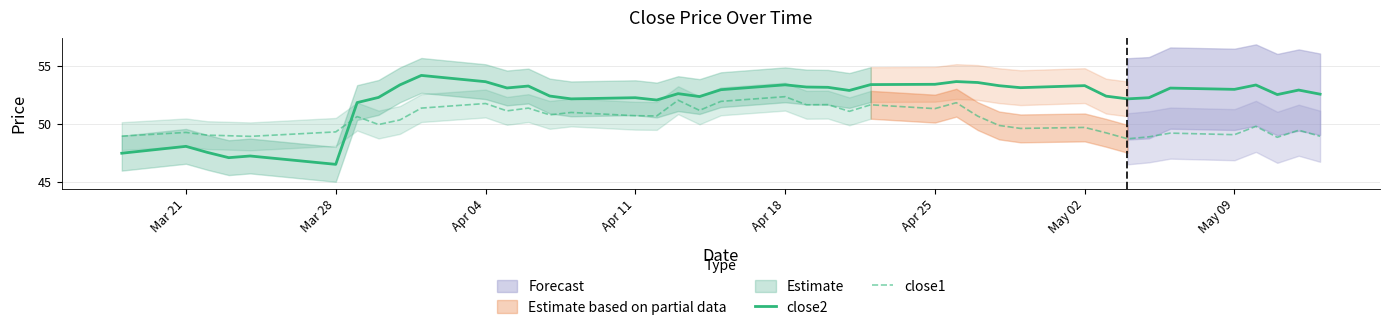

True or false: close2 has a value of 89.4 at May 02.

False